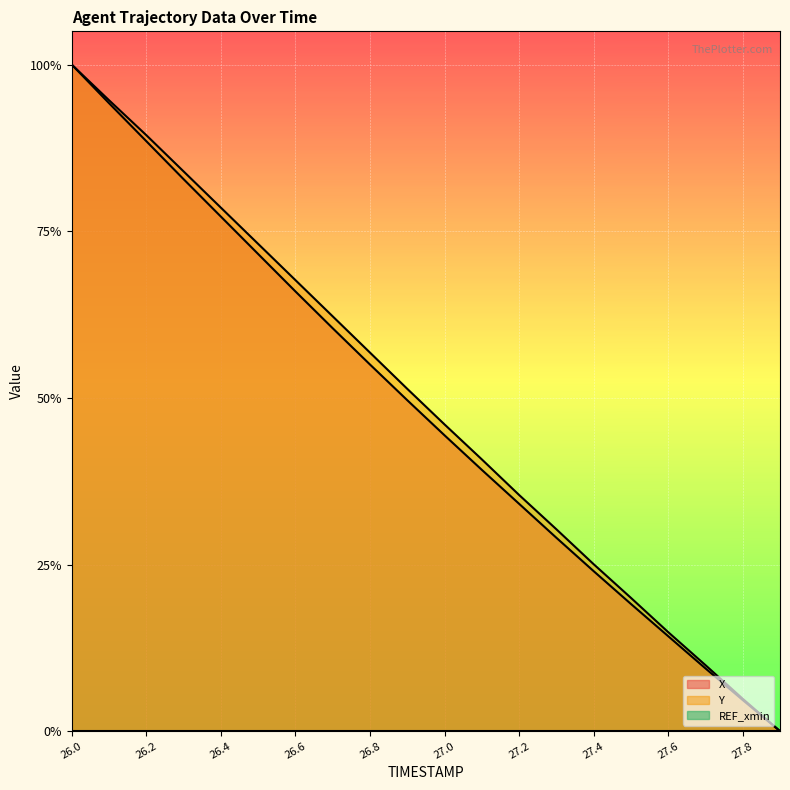

True or false: X and Y intersect in this chart.

True